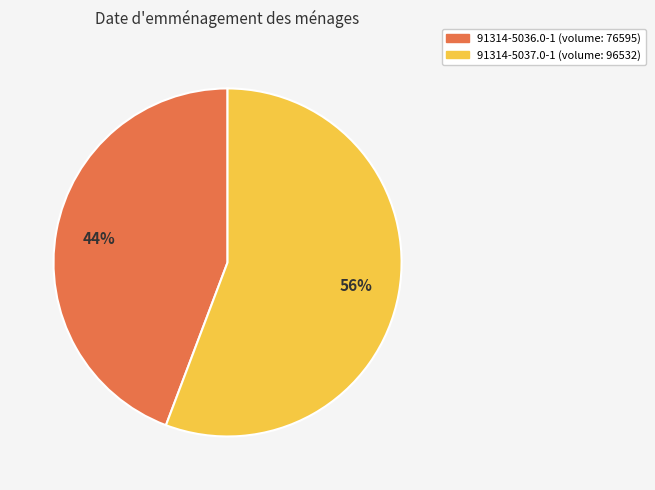

To the nearest percent, what is the average slice percentage?

50%